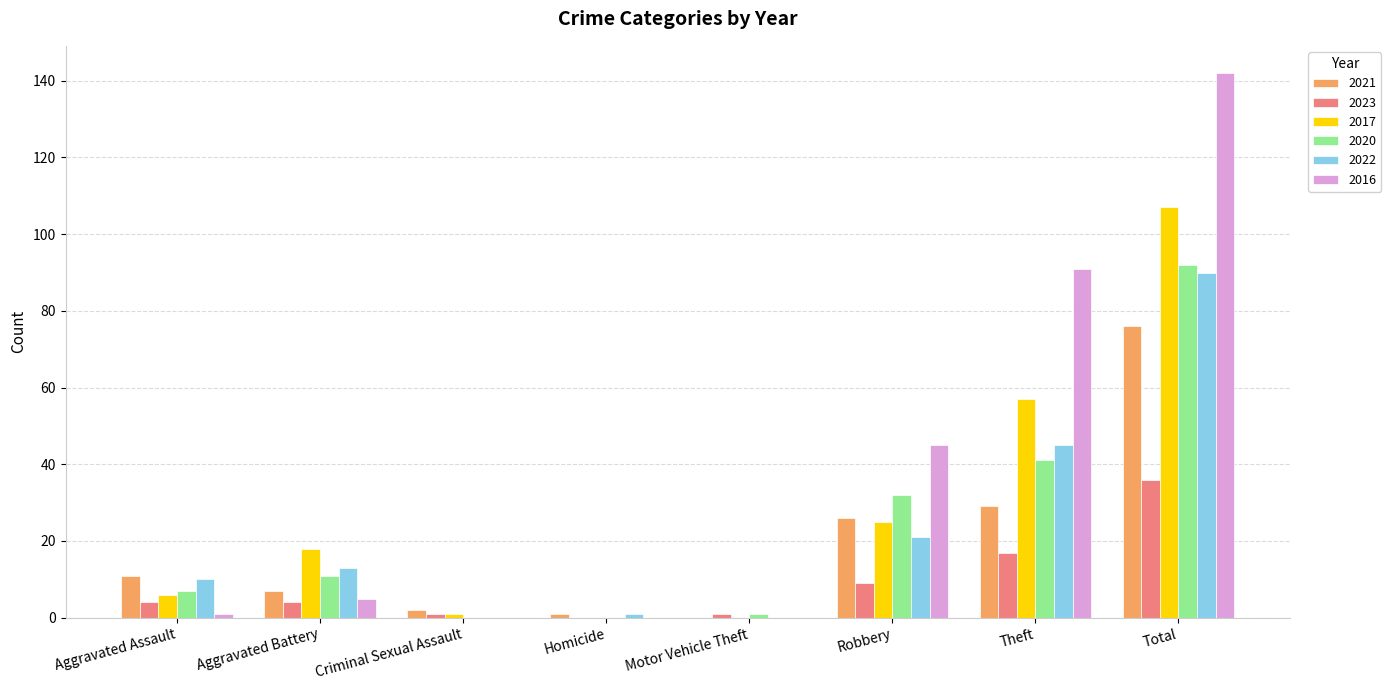

What is the greatest value displayed?

142